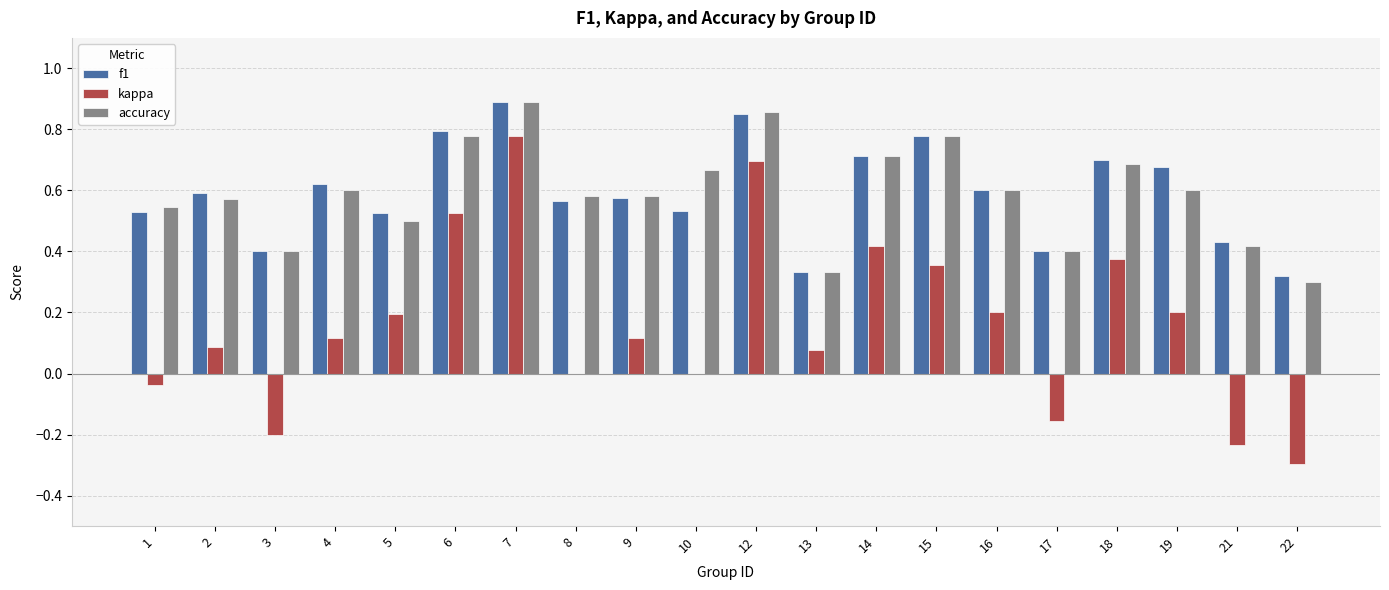

The f1 series shows 0.5 at 1. True or false?

True